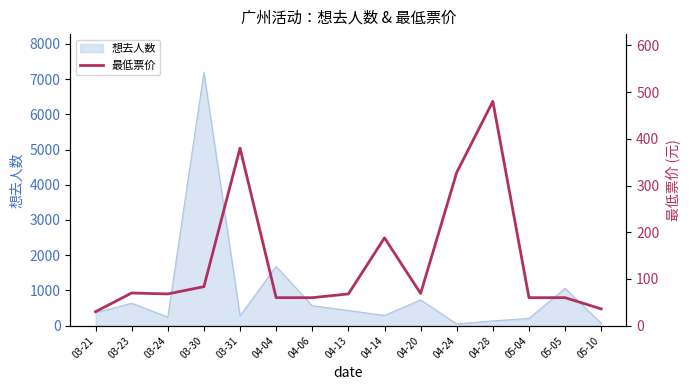

What is the maximum value for 想去人数?

7195